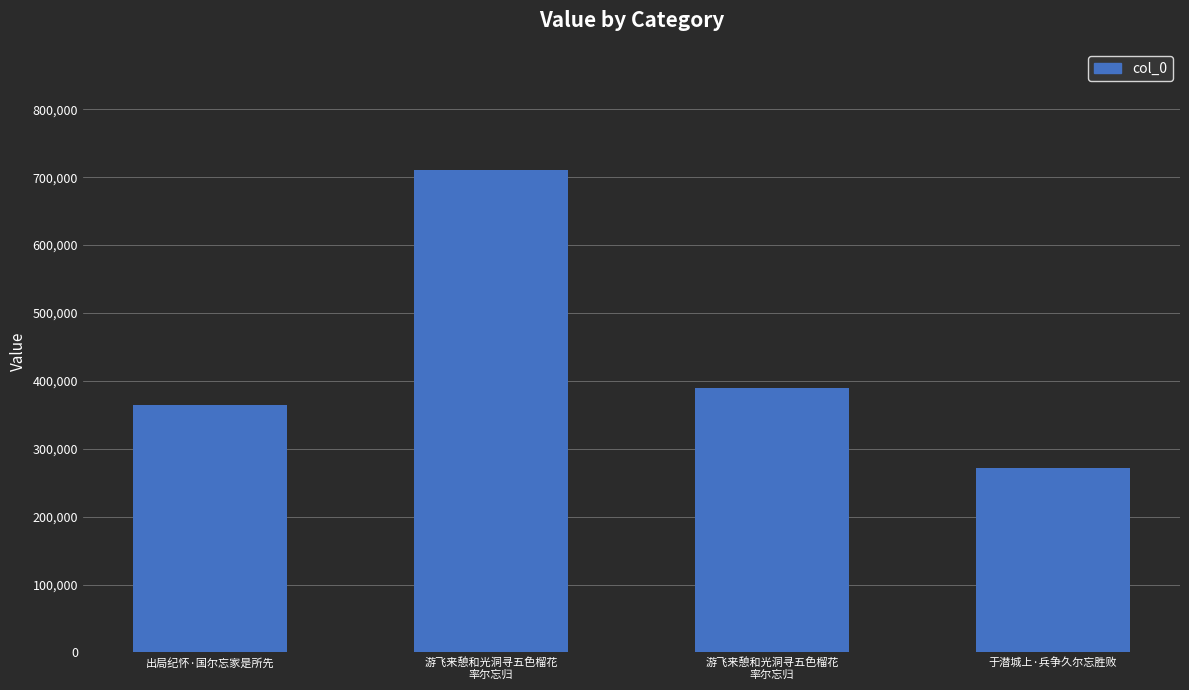

How many bars are there in total?

4